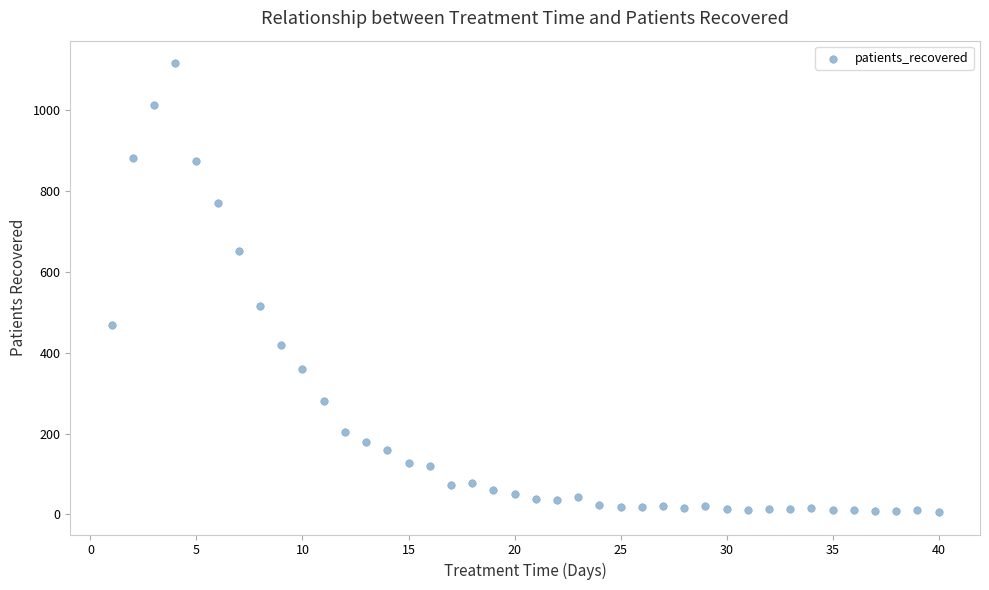

What is the range of Y values (max minus min)?

1109